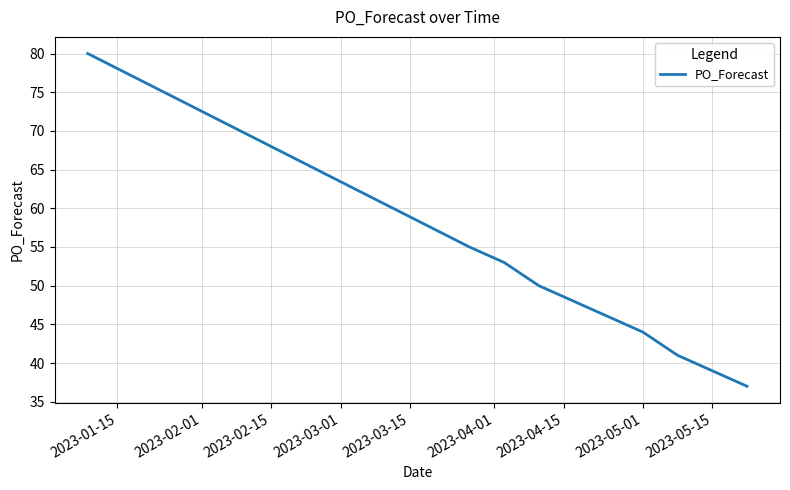

What is the difference between the maximum and minimum values?

43